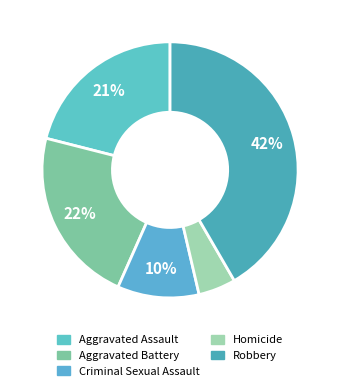

Combined, what portion of the pie is Homicide and Criminal Sexual Assault?

15.0%